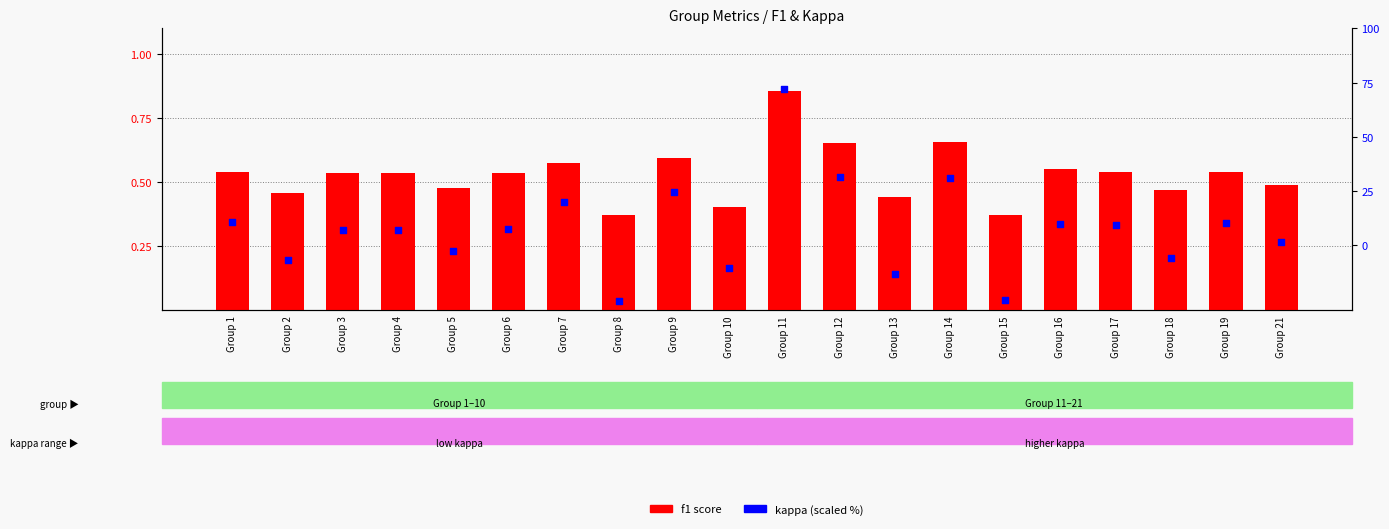

Is the value of f1 score at Group 19 greater than the value of kappa (scaled %) at Group 8?

Yes